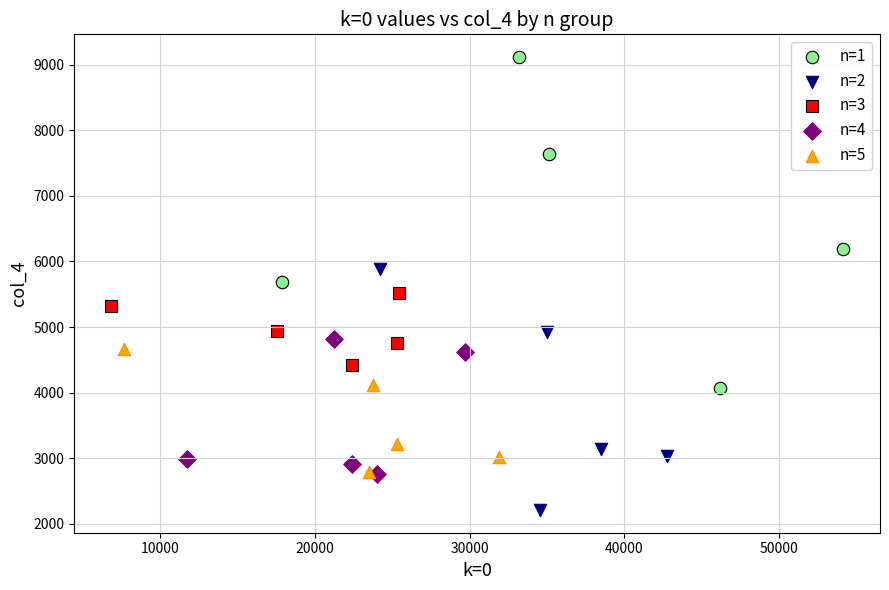

Which series has the largest Y range (max minus min)?

n=1